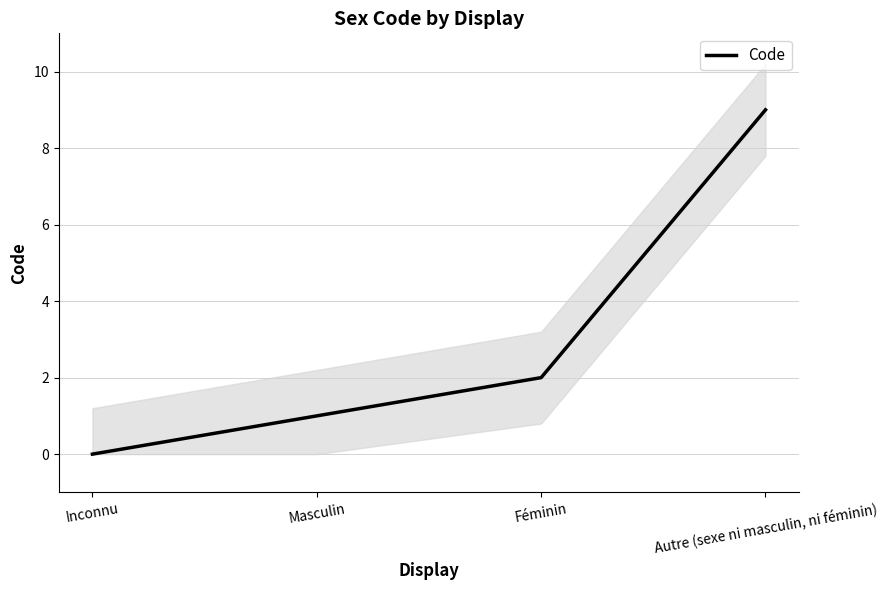

The value at Inconnu is -5. True or false?

False